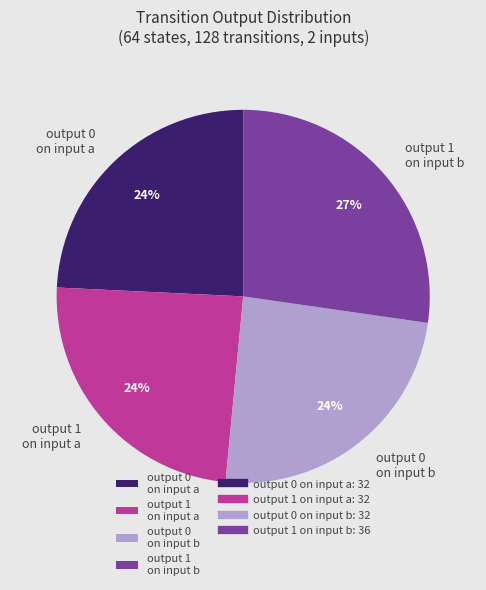

Does output 0 on input a represent more than half of the total?

No